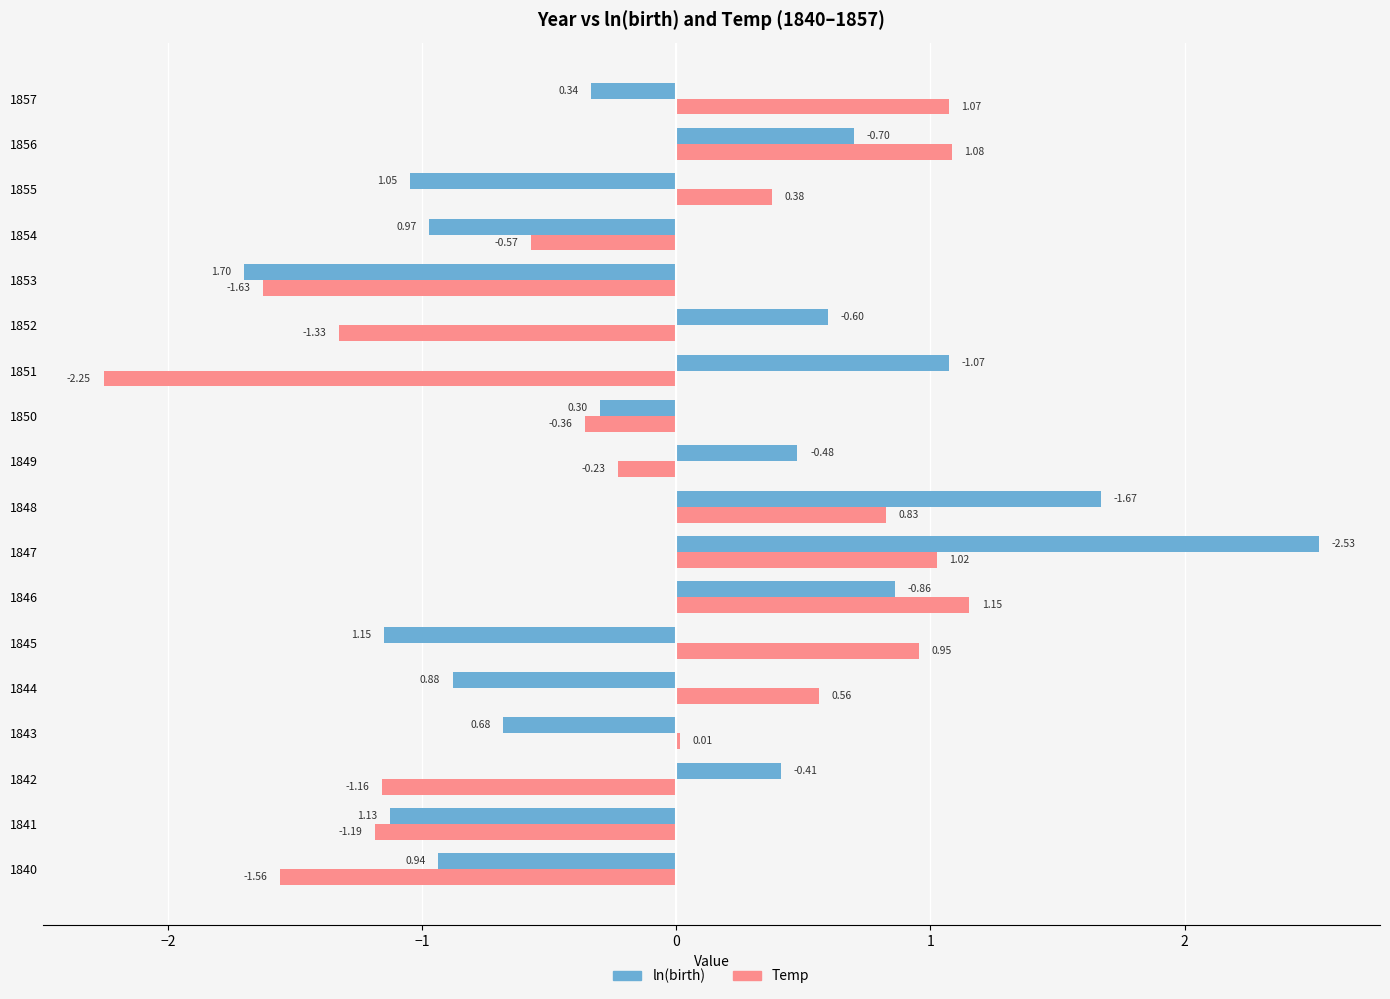

What is the total value across all series at 1855?

-0.7